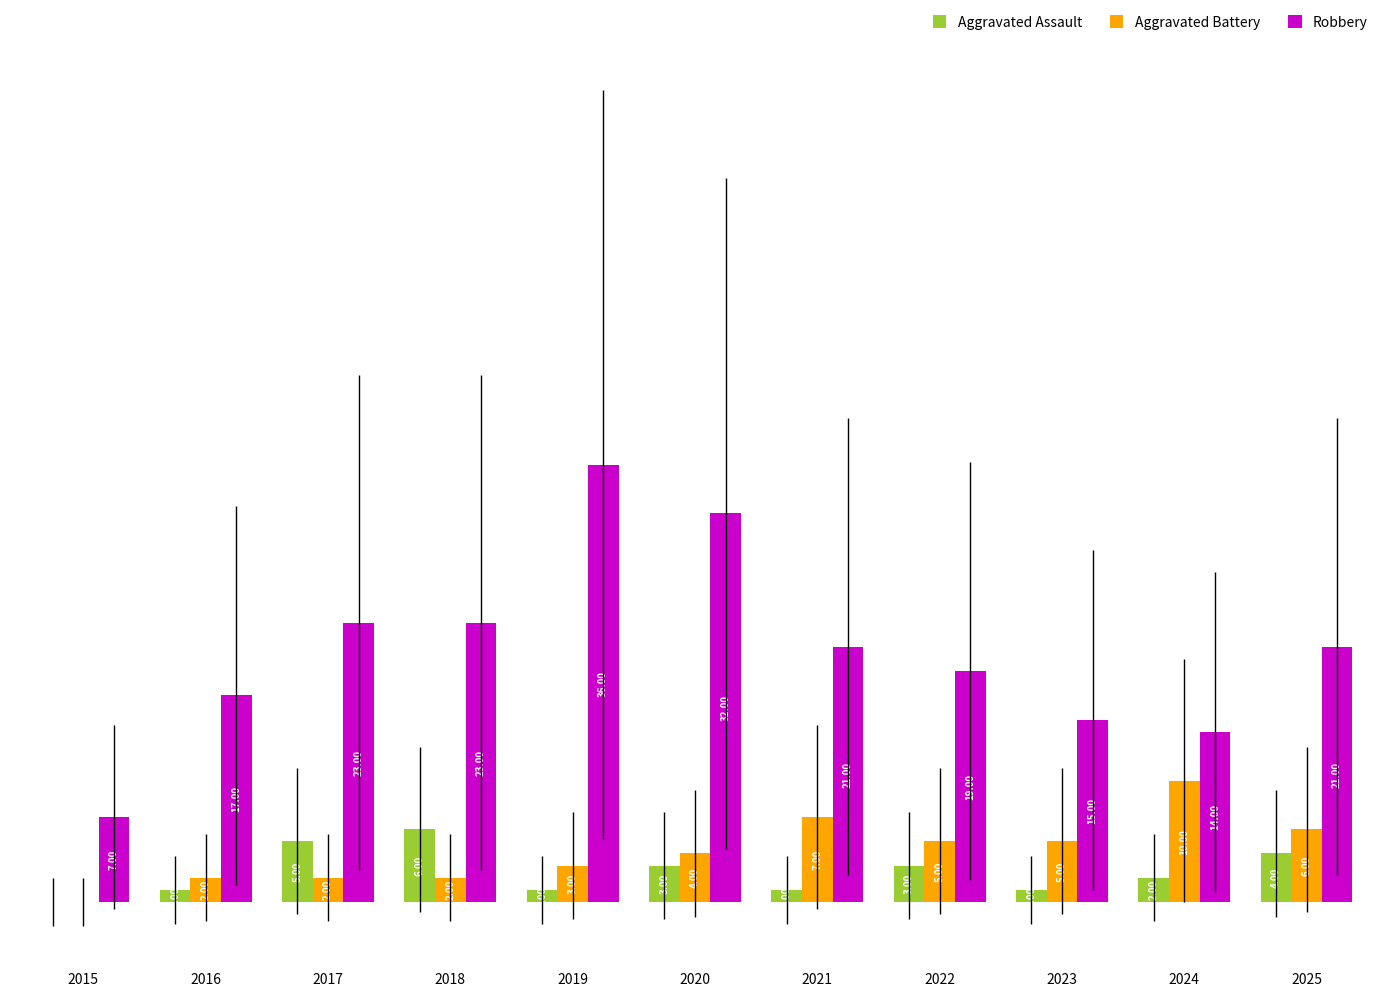

Is the value of Aggravated Battery at 2025 greater than the value of Aggravated Assault at 2016?

Yes